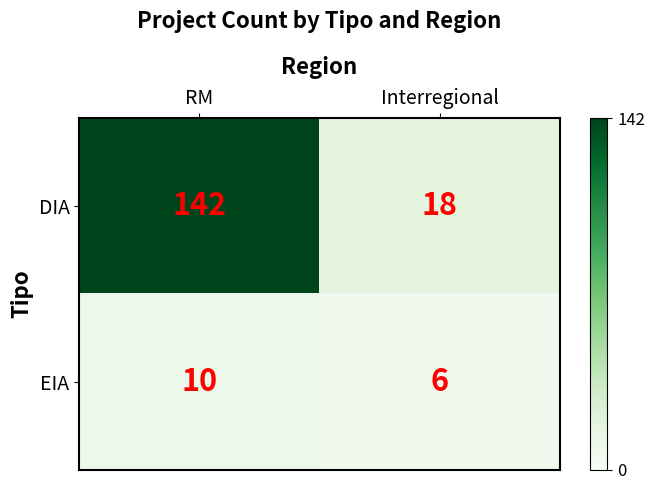

Read the DIA value at RM, to the nearest 50.

150